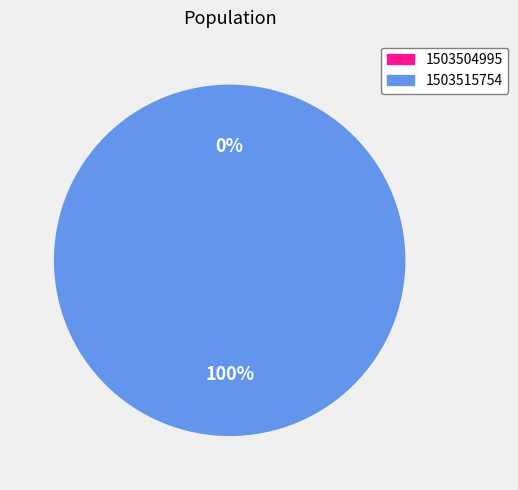

Which category accounts for the majority?

1503515754